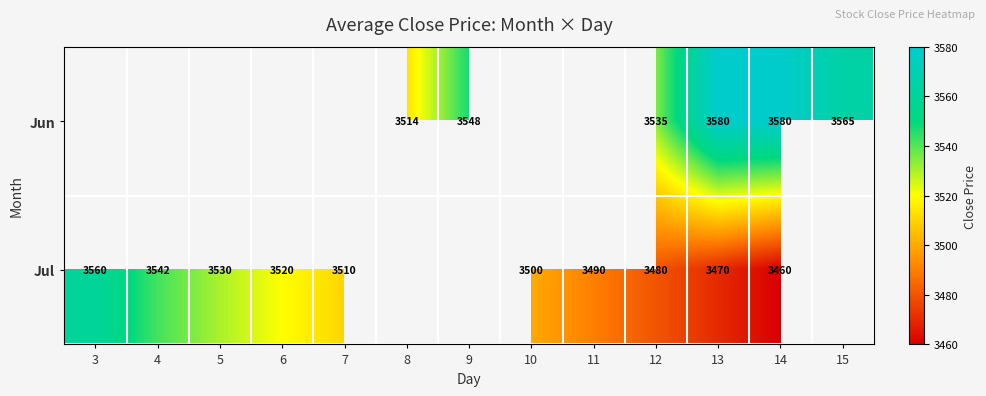

How many categories are shown in the chart?

13